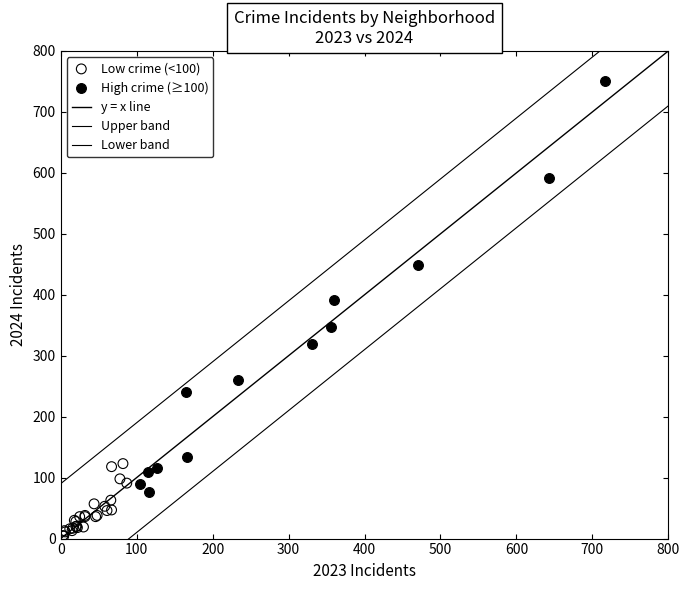

Which series contains the highest Y value?

High crime (≥100)